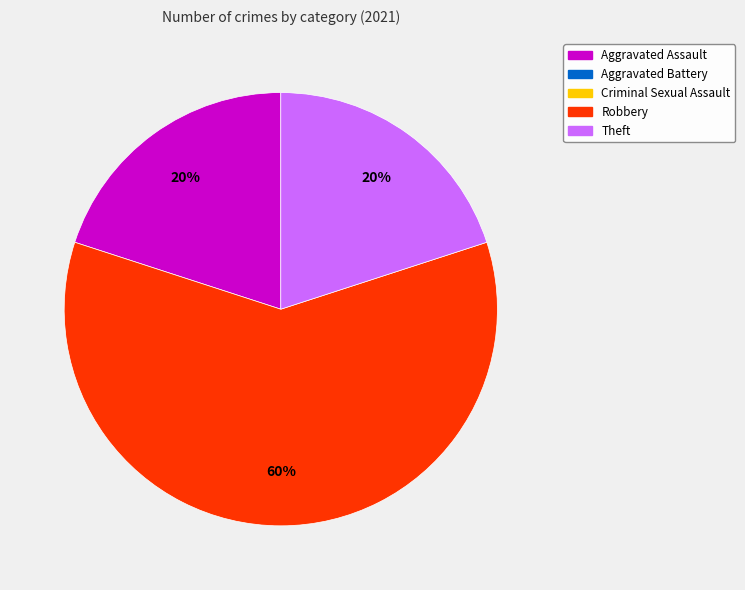

Does any single category account for the majority?

Yes